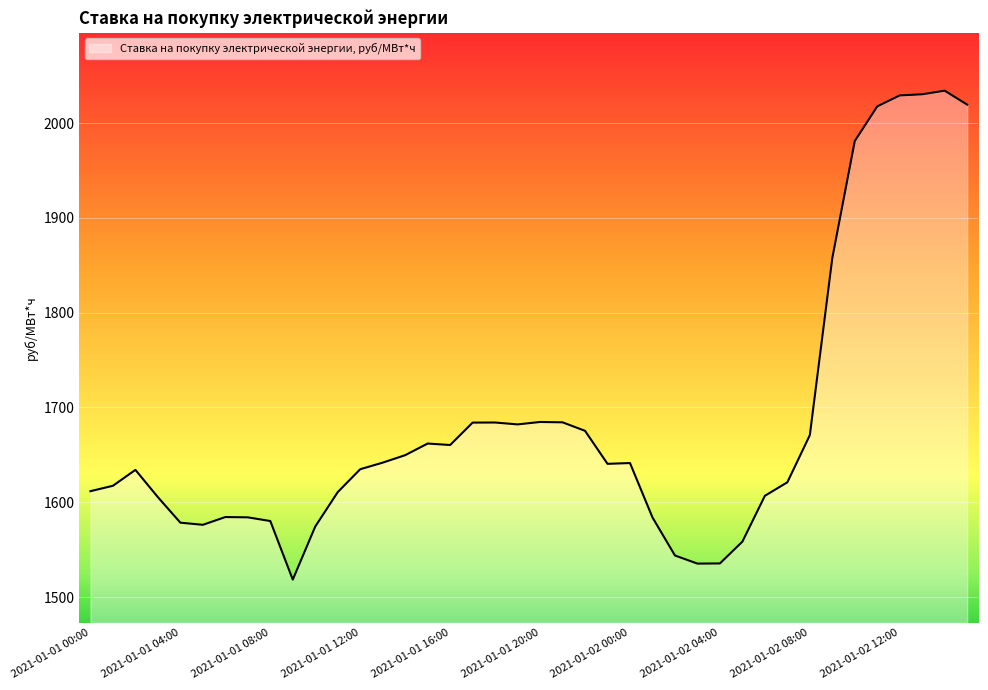

How many lines are shown in the chart?

1